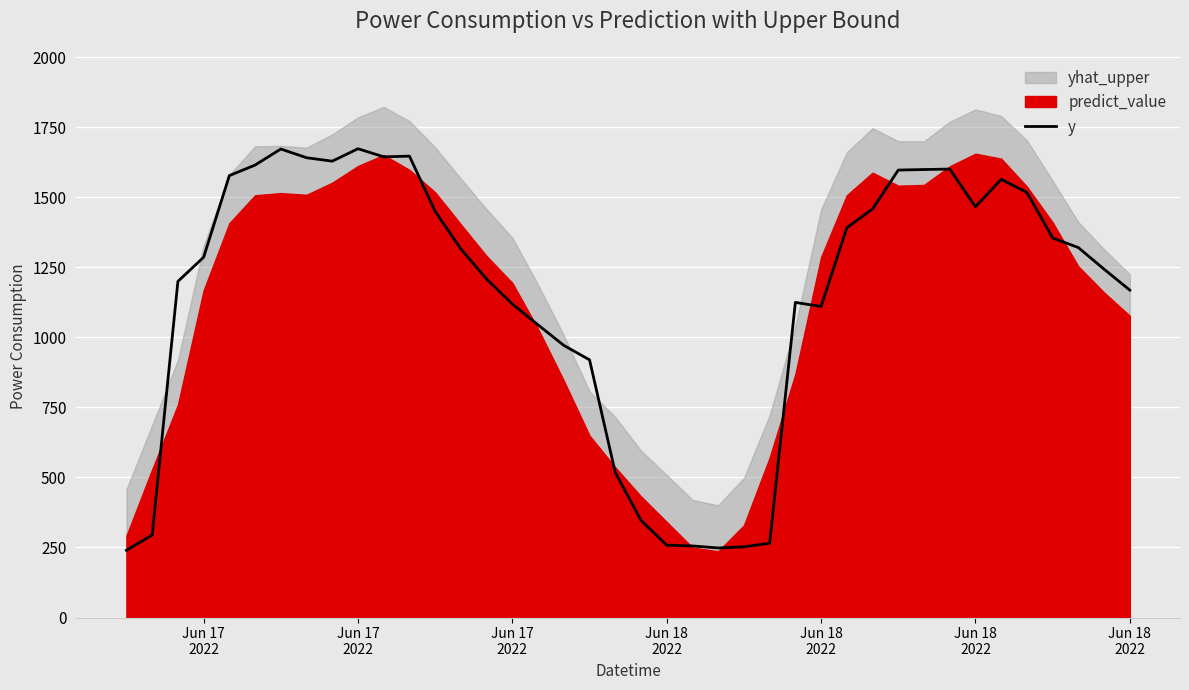

What is the difference between the second highest and minimum values?

1432.2